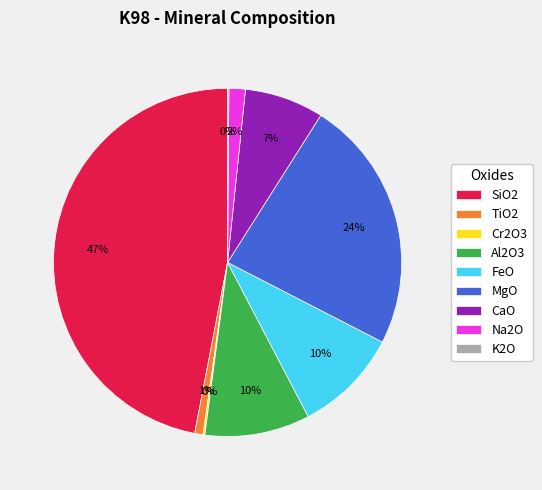

What percentage is the Al2O3 slice, to the nearest percent?

10%